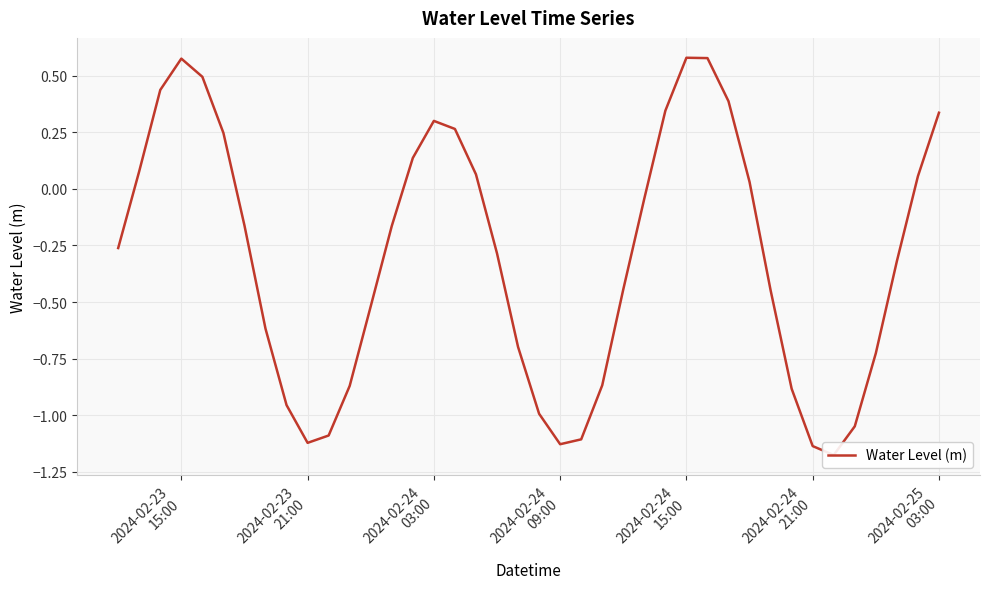

Is this an area chart (filled region under the line)?

No